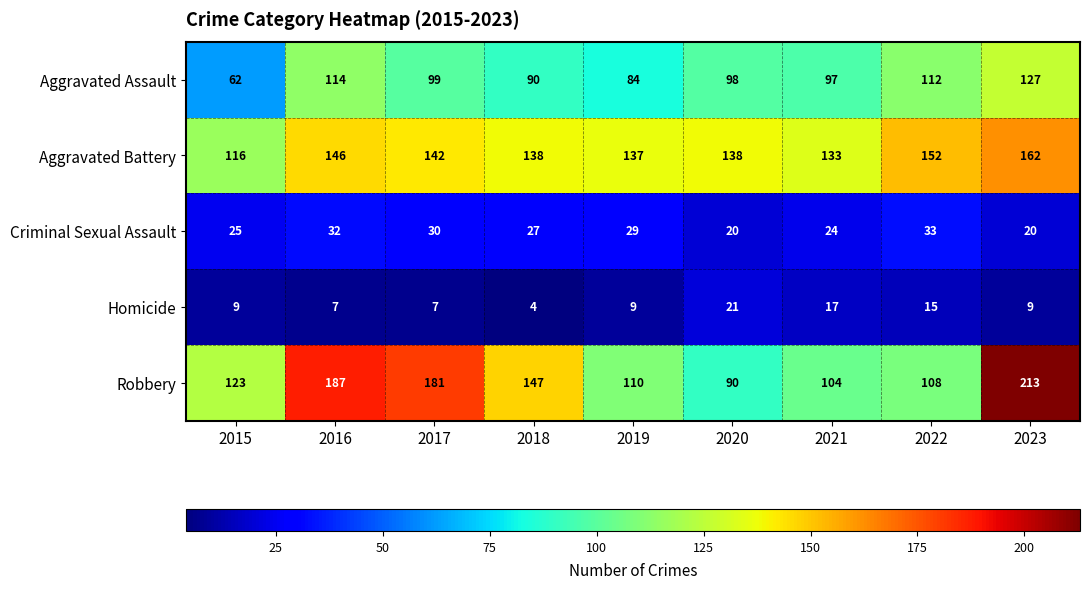

Count the number of categories in the chart.

9